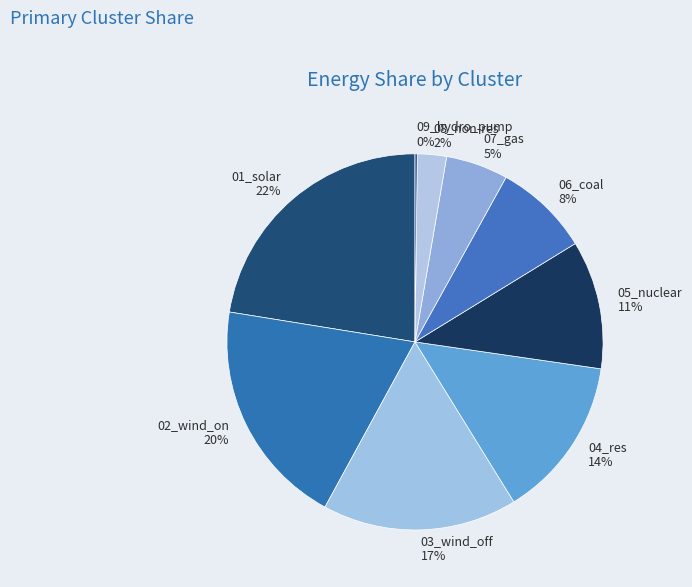

Between 07_gas and 01_solar, which is larger?

01_solar